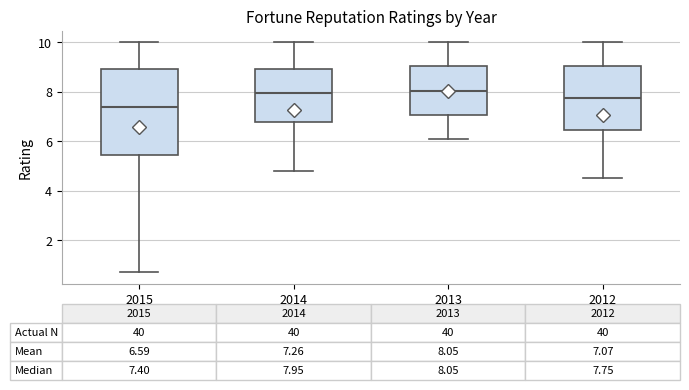

Which box is the tallest, from its lower edge to its upper edge?

2015